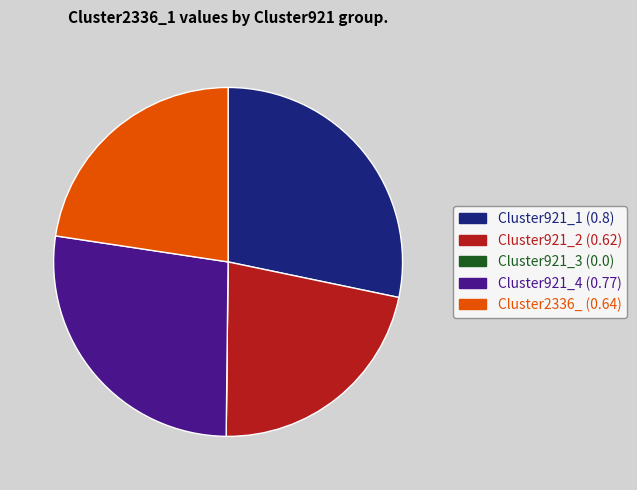

Does Cluster921_4 account for over 50% of the chart?

No